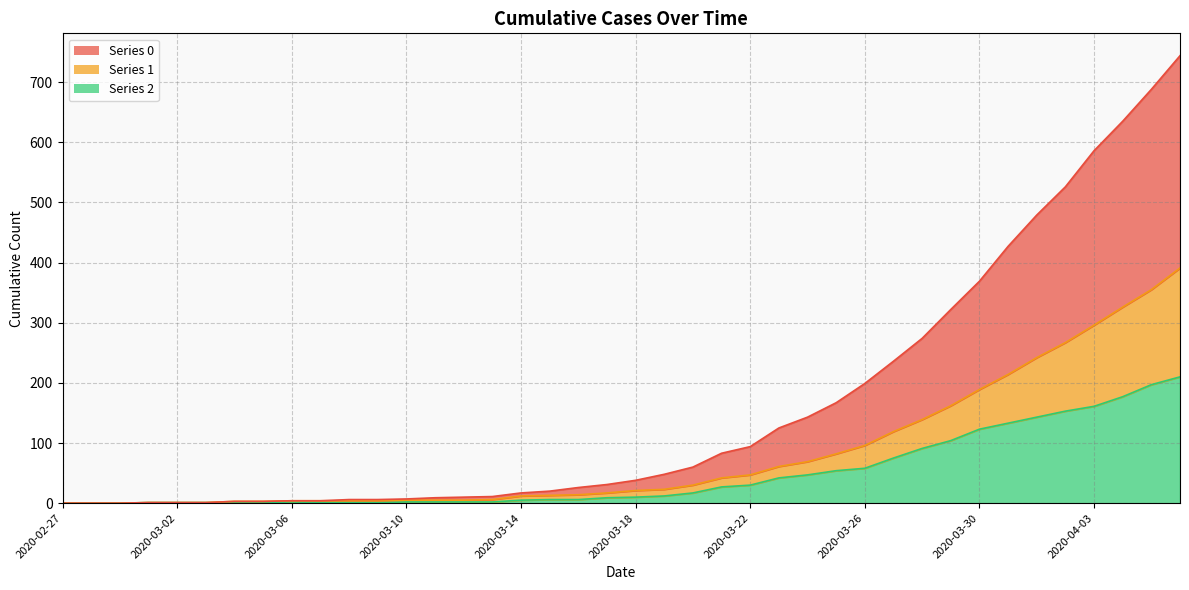

Is it true that 0 equals 167 at 2020-03-25?

True